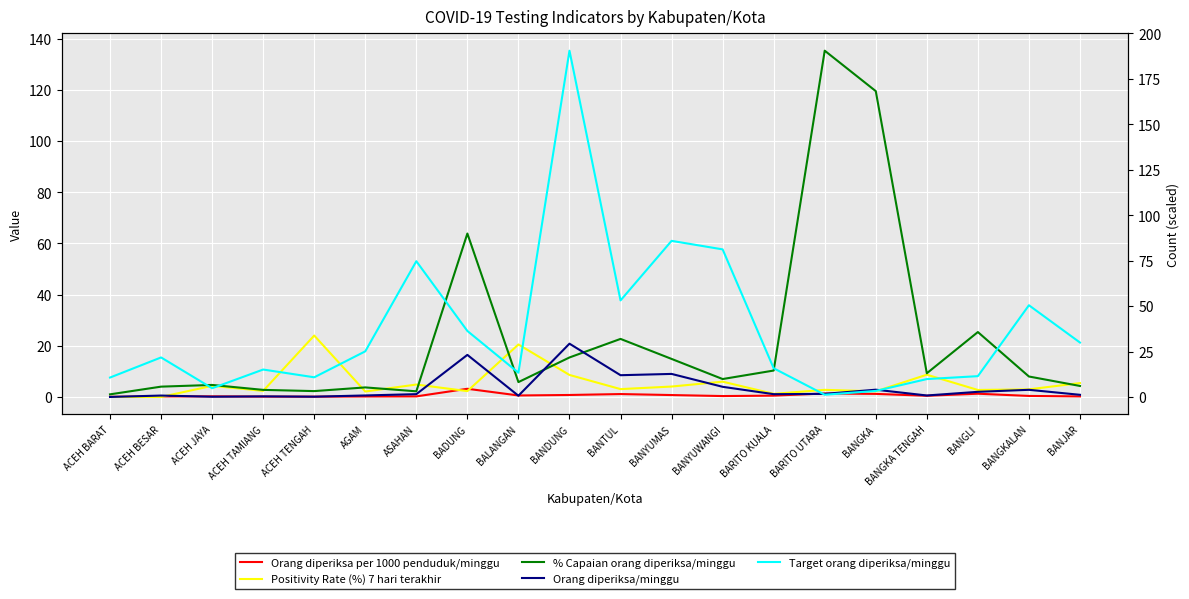

Reading right to left, list all the values displayed in this chart.

Orang diperiksa per 1000 penduduk/minggu: 0.2	0.4	1.3	0.5	1.2	1.4	0.5	0.3	0.7	1.1	0.8	0.6	3.2	0.2	0.2	0.1	0.1	0.2	0.2	0.1
Positivity Rate (%) 7 hari terakhir: 5.4	3.0	2.7	8.7	2.2	2.8	1.2	6.0	4.1	3.1	8.6	20.5	2.3	4.8	2.1	24.0	2.4	4.3	0.0	0.0
% Capaian orang diperiksa/minggu: 4.3	8.0	25.4	9.3	119.5	135.3	10.3	7.0	14.9	22.7	15.4	5.8	63.9	2.2	3.7	2.3	2.8	4.7	4.0	1.0
Orang diperiksa/minggu: 1.3	4.0	2.9	0.9	4.1	1.8	1.6	5.7	12.8	12.1	29.4	0.8	23.2	1.6	0.9	0.2	0.4	0.2	0.9	0.1
Target orang diperiksa/minggu: 30.0	50.5	11.6	9.9	3.4	1.3	15.9	81.3	86.0	53.2	190.5	13.4	36.4	74.8	25.2	10.9	15.2	4.9	21.8	10.8